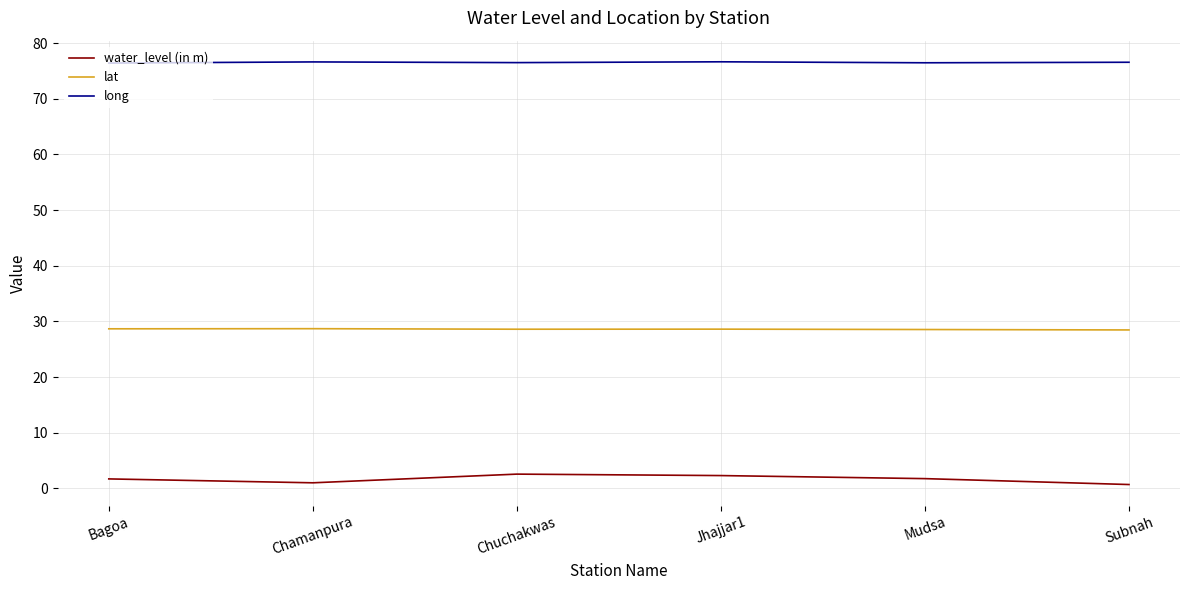

Which series has the largest total across all categories?

long